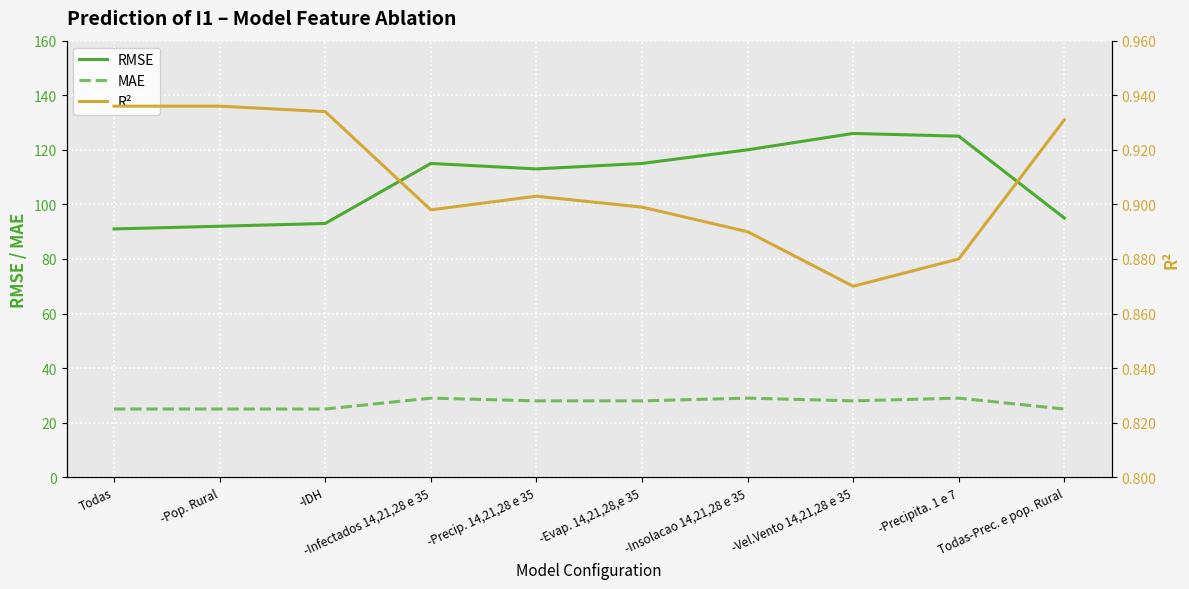

Which has a higher value, -Pop. Rural or -Infectados 14,21,28 e 35?

-Infectados 14,21,28 e 35